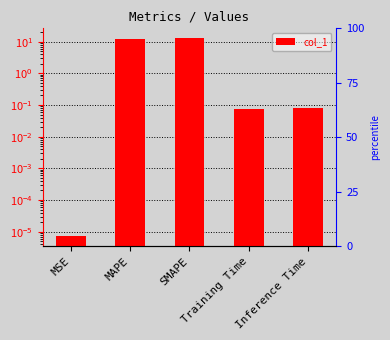

Reading right to left, extract all data points from this chart.

0.1	0.1	12.8	12.1	0.0